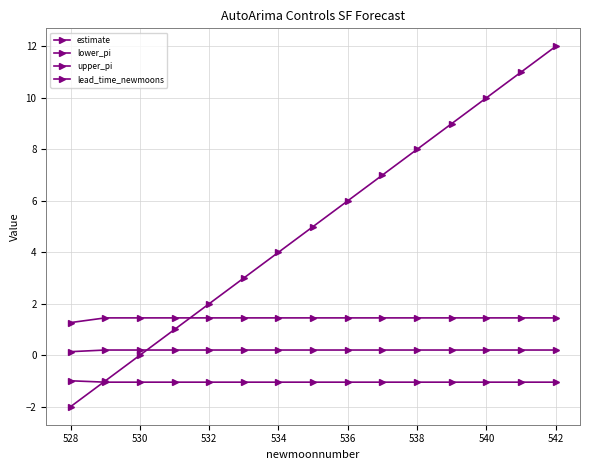

True or false: upper_pi and estimate intersect in this chart.

False